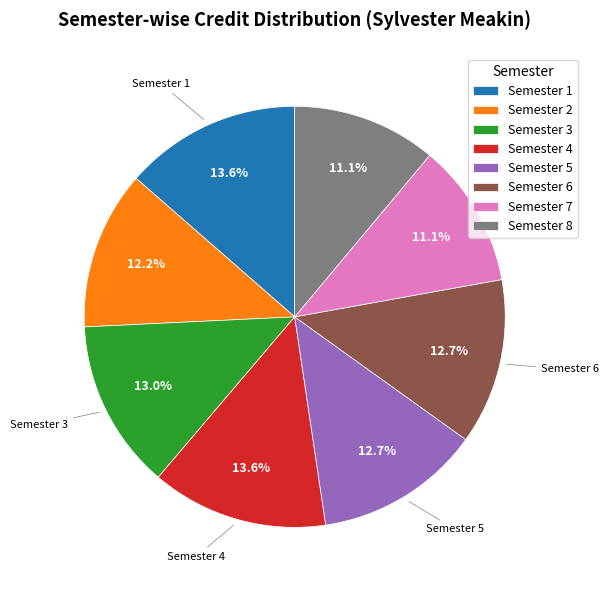

What is the ratio of the value at Semester 7 to the value at Semester 1?

0.8